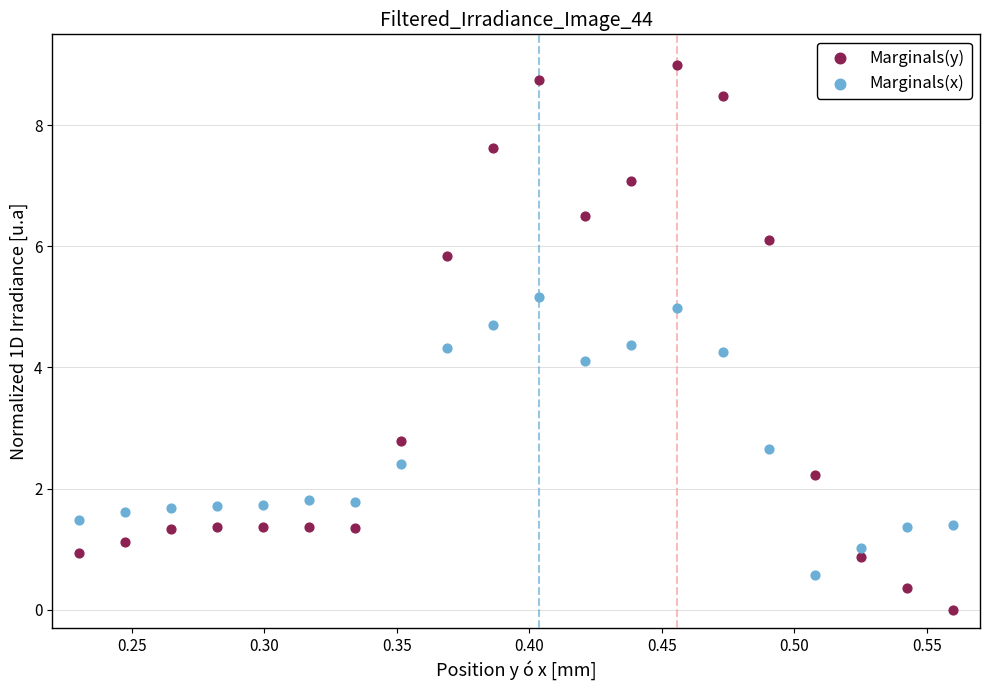

In the Marginals(y) series, what Y value is closest to 4?

2.8